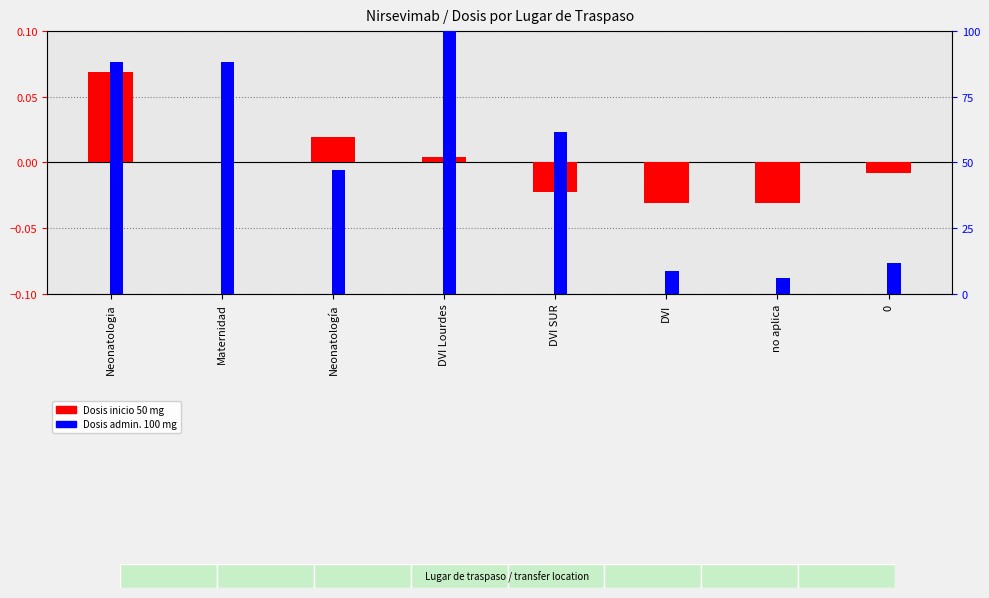

The value of Dosis admin. 100 mg at Neonatologia is 0.1. True or false?

False